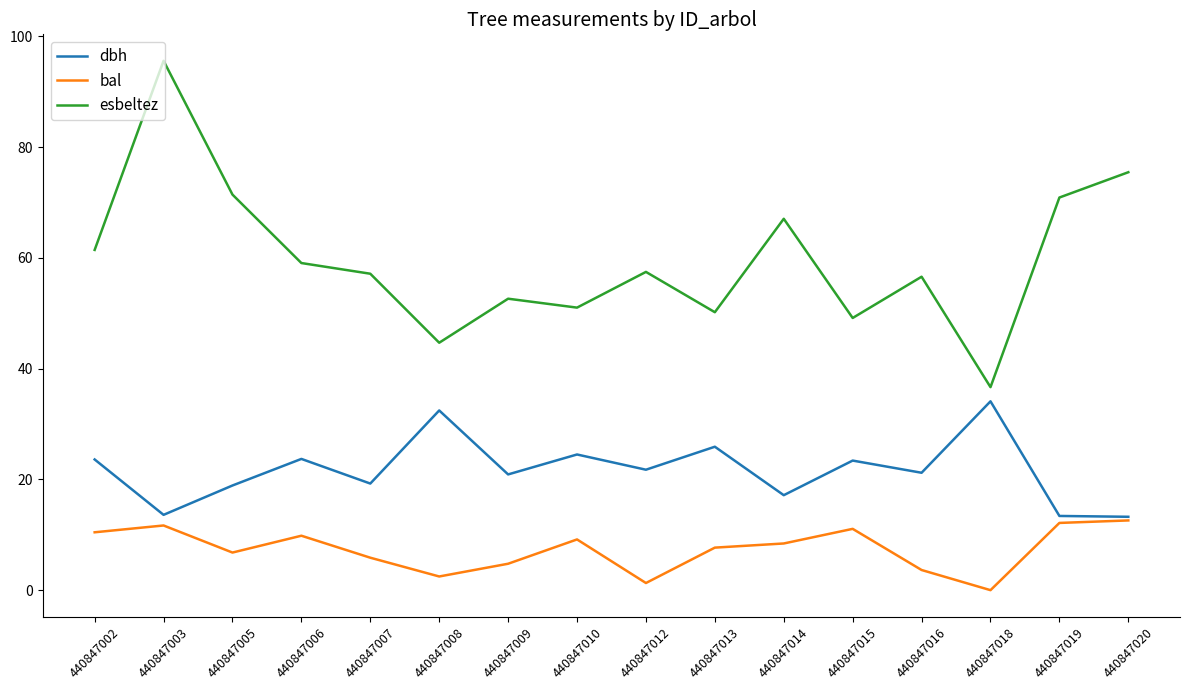

Which series has the largest total across all categories?

esbeltez